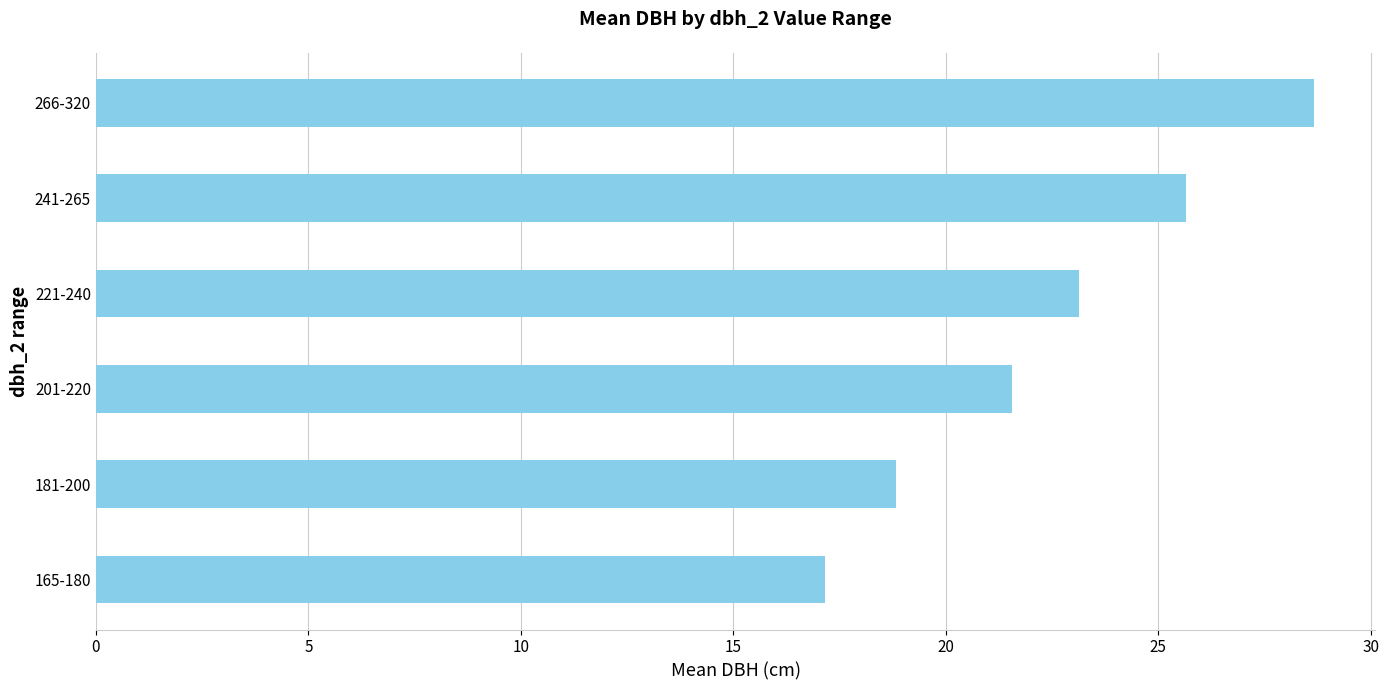

List the labels in order of value, largest first.

266-320, 241-265, 221-240, 201-220, 181-200, 165-180